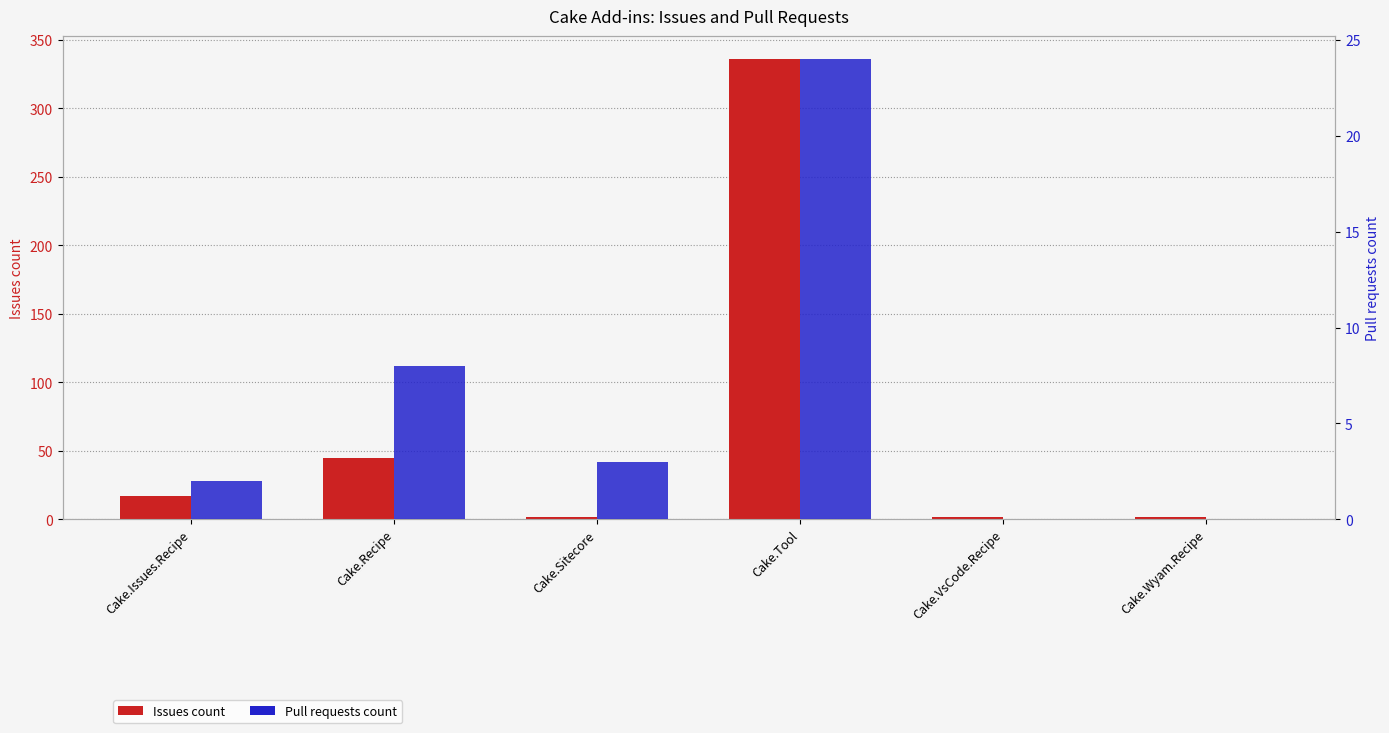

Between Cake.VsCode.Recipe and Cake.Wyam.Recipe, which series saw the biggest shift?

Issues count